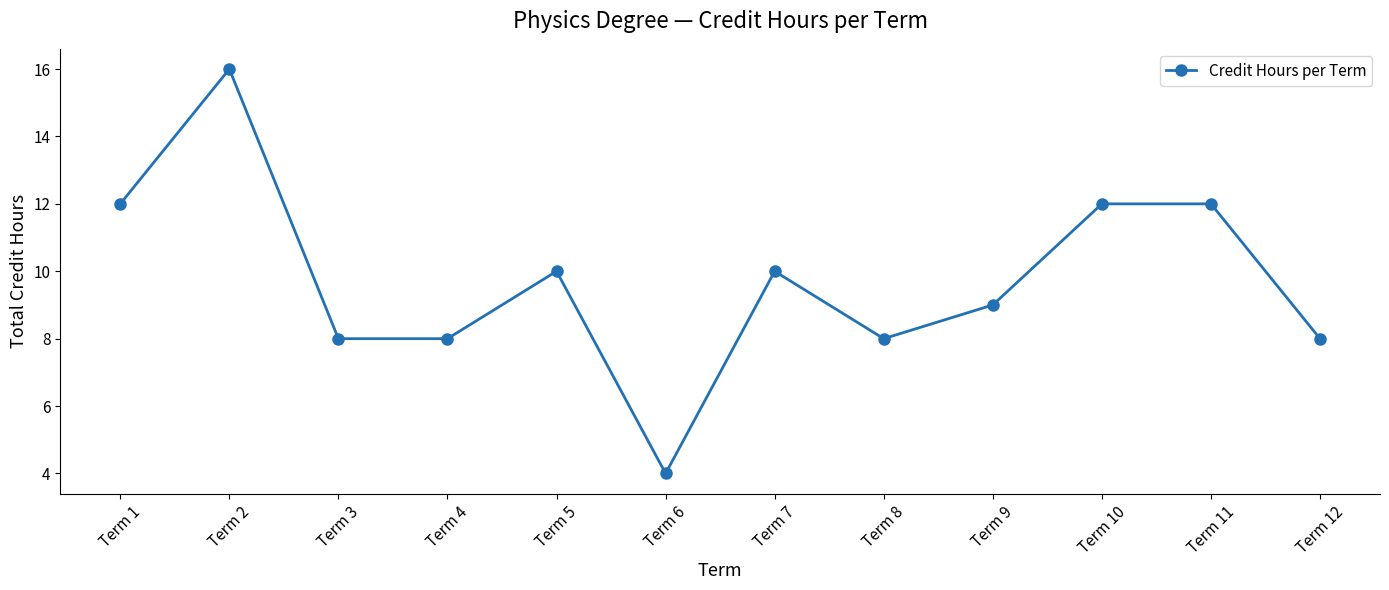

What is the change in value from Term 4 to Term 10?

+4